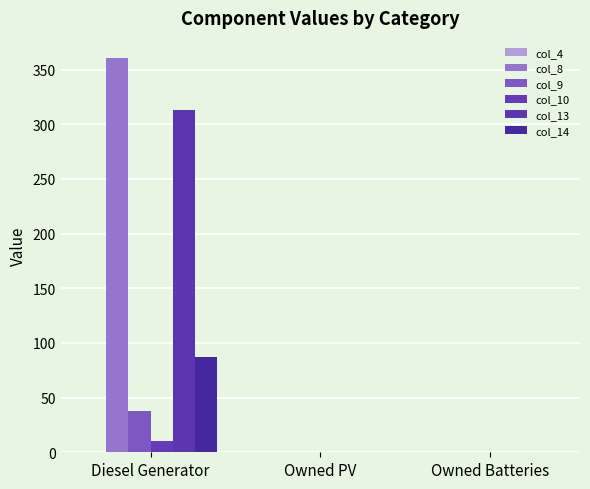

Reading left to right, list all the values displayed in this chart.

col_4: 0	0	0
col_8: 361	0	0
col_9: 38	0	0
col_10: 10	0	0
col_13: 313	0	0
col_14: 87	0	0